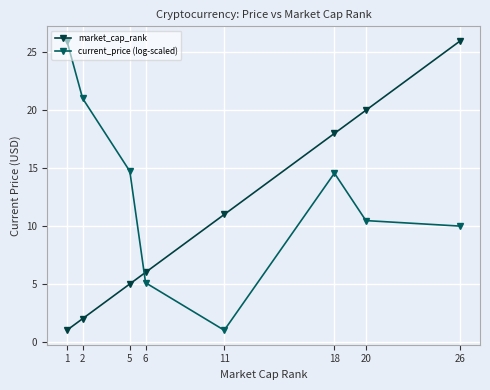

Which series has the largest total across all categories?

current_price (log-scaled)